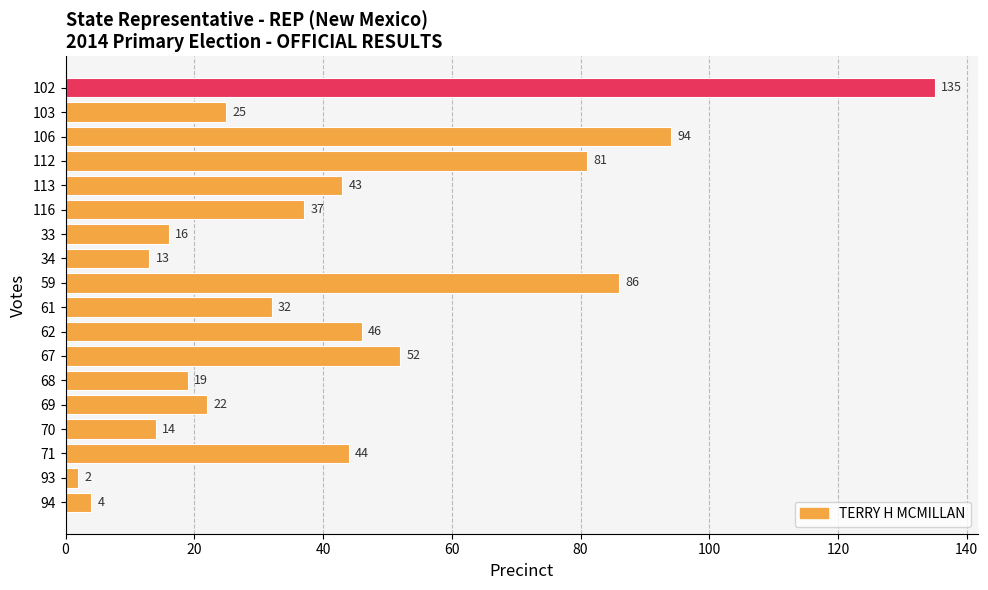

How many bars are there in total?

18